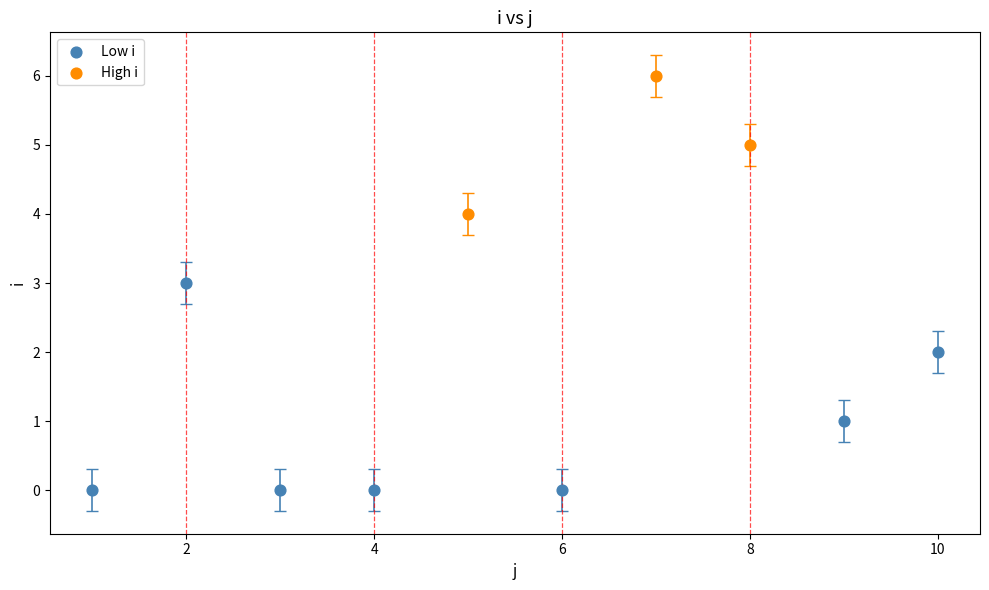

Which series contains the lowest Y value?

Low i